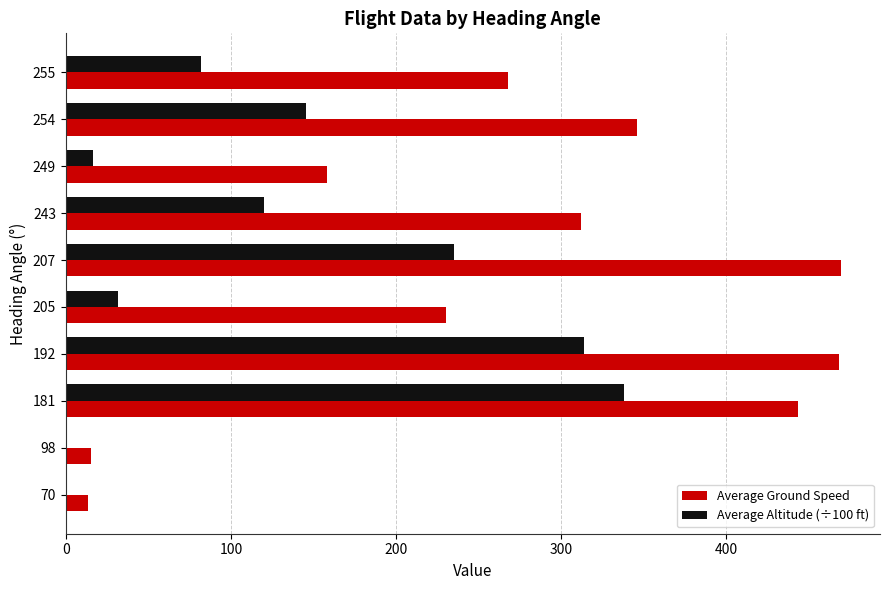

Which series has the largest total across all categories?

Average Ground Speed